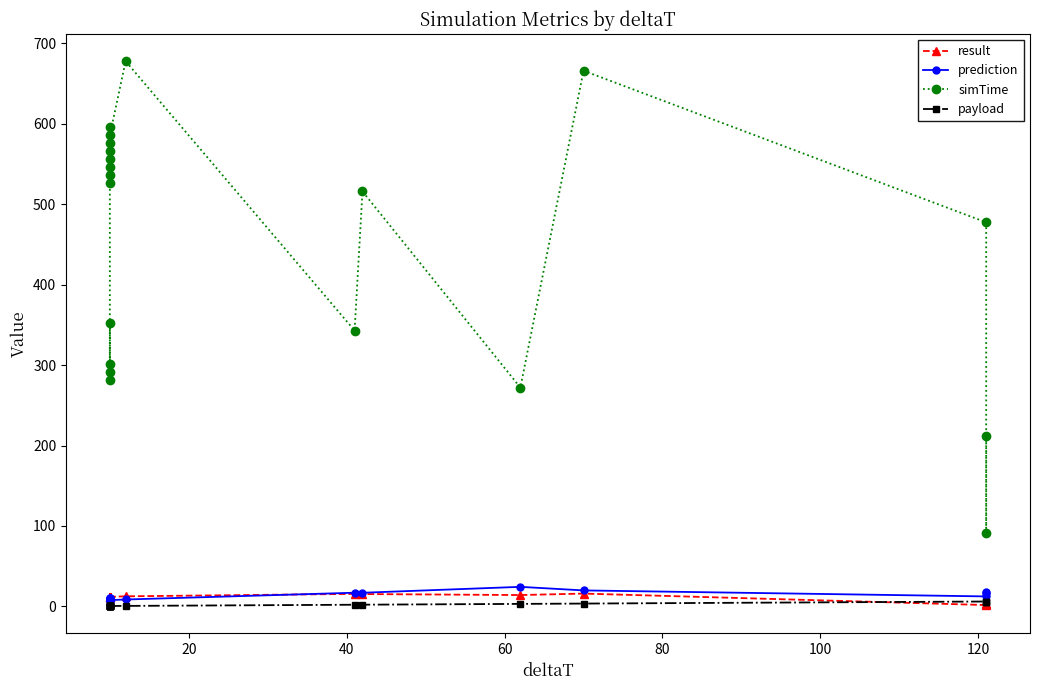

Reading left to right, what are all the values shown in this chart?

result: 11.6	11.9	11.6	11.6	11.9	11.9	11.9	11.9	11.9	11.9	11.9	11.9	12.5	15.5	15.3	14.1	15.9	1.6	3.1	3.3
prediction: 8.4	9.8	9.0	9.8	7.9	8.1	8.4	10.0	9.0	8.7	7.9	7.8	8.6	17.0	16.9	24.3	19.9	12.4	16.9	17.3
simTime: 281.8	352.8	301.8	291.8	545.8	555.8	525.8	535.8	565.8	575.8	595.8	585.8	677.8	342.9	515.9	272.0	666.0	477.5	90.7	211.6
payload: 0.5	0.5	0.5	0.5	0.5	0.5	0.5	0.5	0.5	0.5	0.5	0.5	0.6	2.0	2.1	3.1	3.5	6.0	6.0	6.0